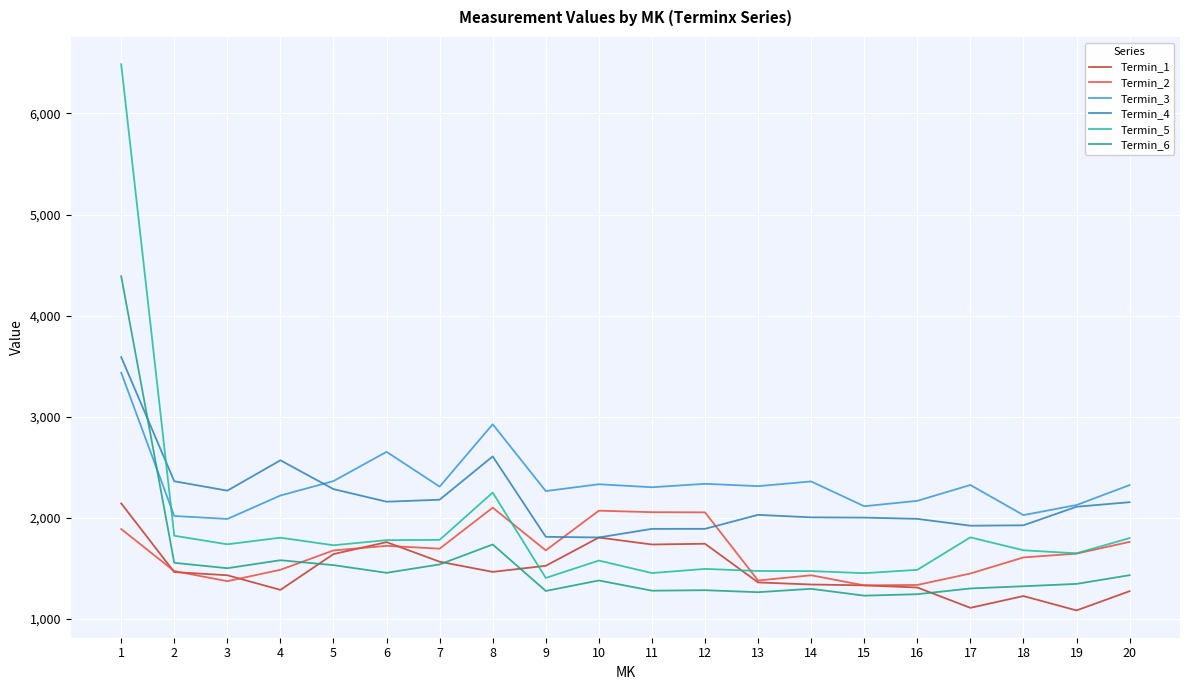

True or false: Termin_3 has more than 0 points higher than both neighbors.

True